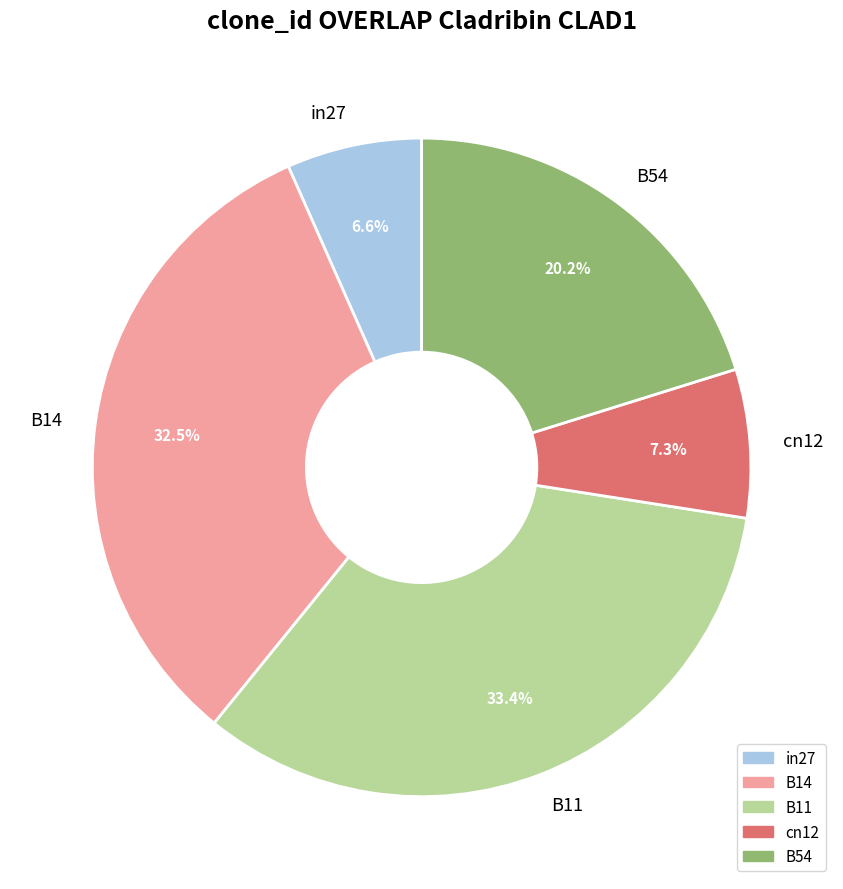

How many slices are in this pie chart?

5